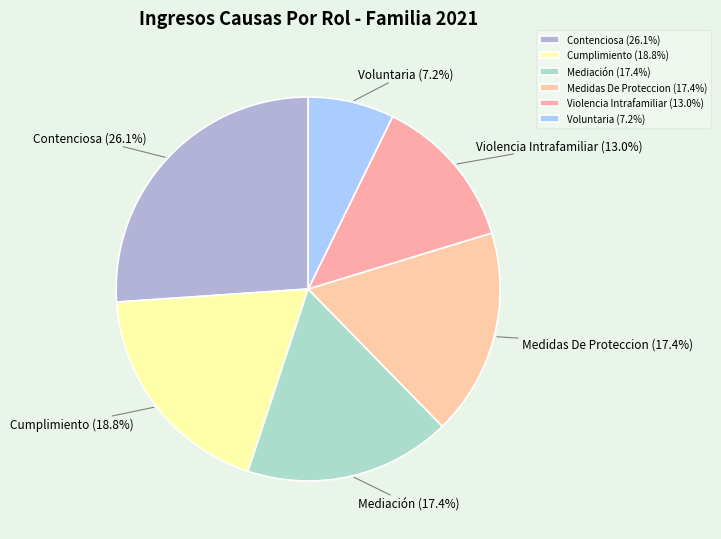

How many segments does this pie chart have?

6